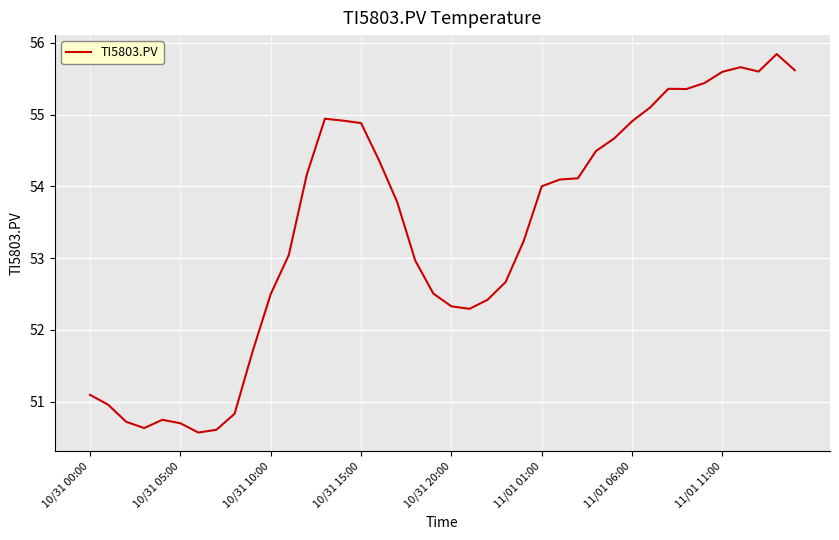

What is the minimum value shown in the chart?

50.6